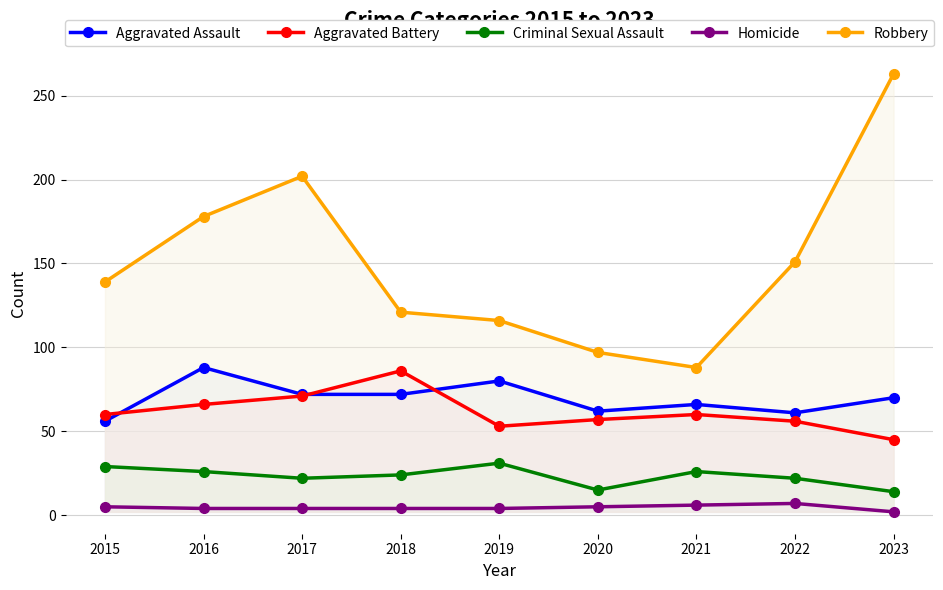

True or false: Criminal Sexual Assault has a value of 43 at 2015.

False